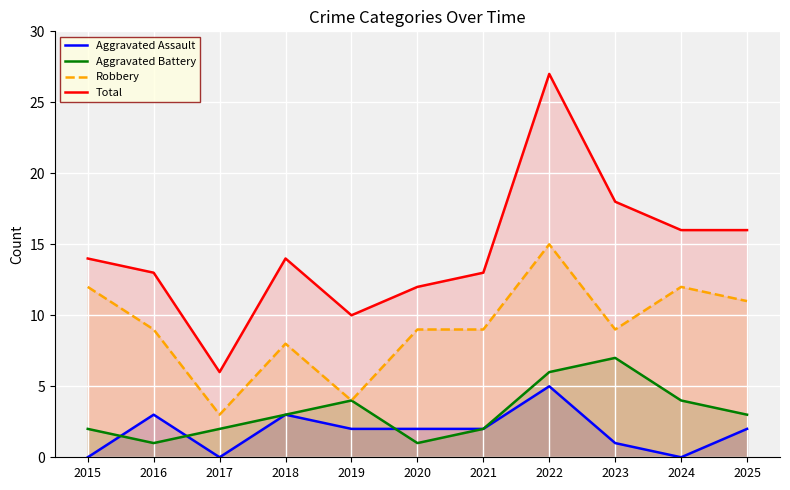

Rank the categories by Aggravated Battery value from highest to lowest.

2023, 2022, 2019, 2024, 2018, 2025, 2015, 2017, 2021, 2016, 2020